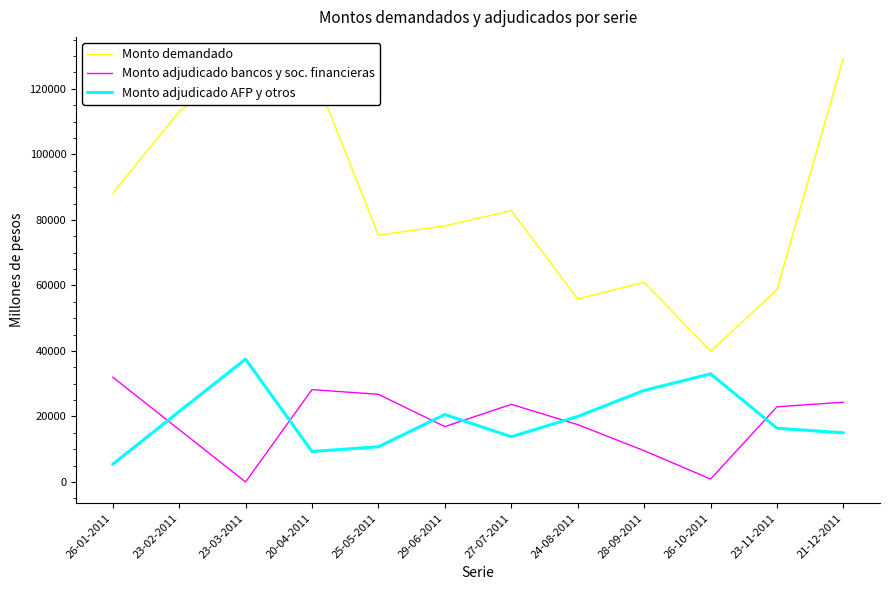

Is the value of Monto adjudicado AFP y otros at 21-12-2011 greater than the value of Monto adjudicado bancos y soc. financieras at 20-04-2011?

No